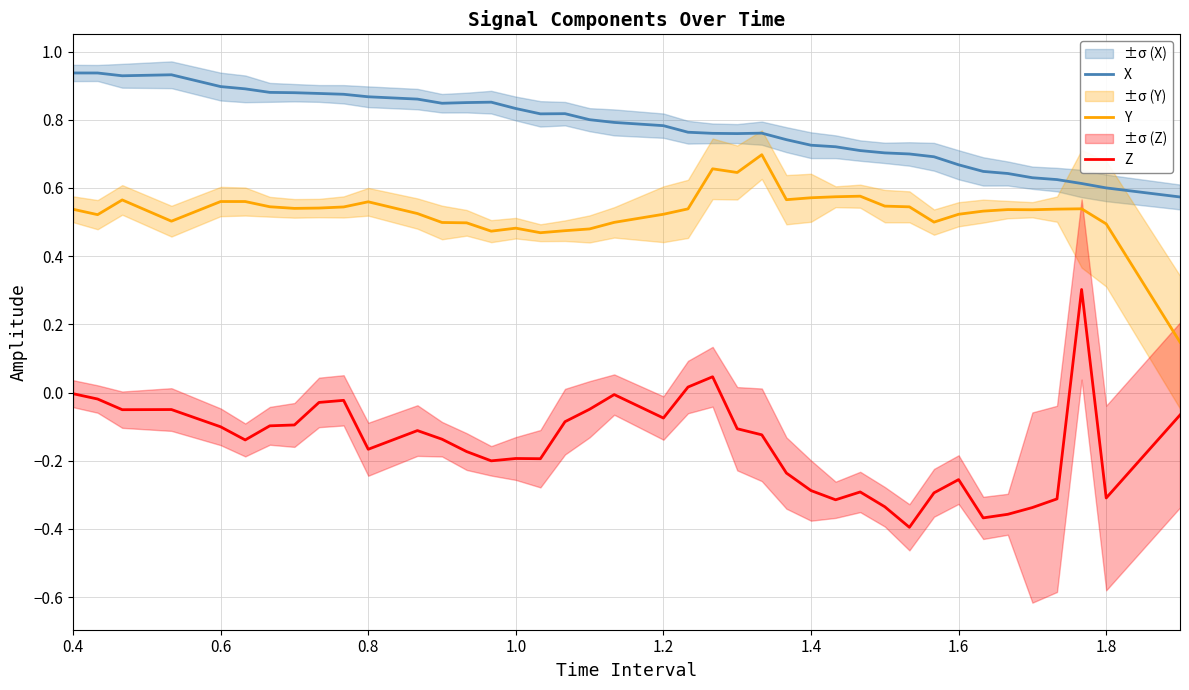

True or false: Z and Y cross at least once.

False